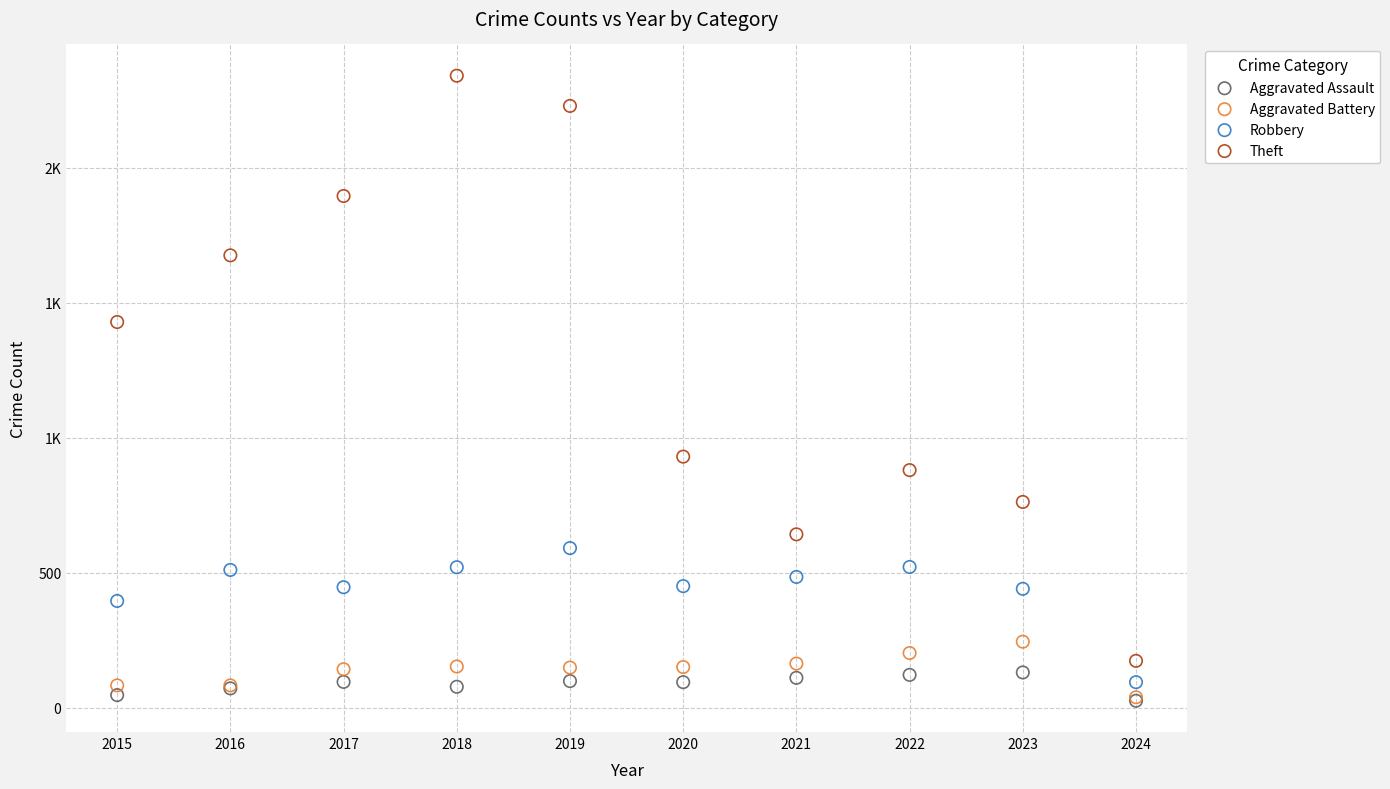

What are all the series names shown in the legend?

Aggravated Assault, Aggravated Battery, Robbery, Theft